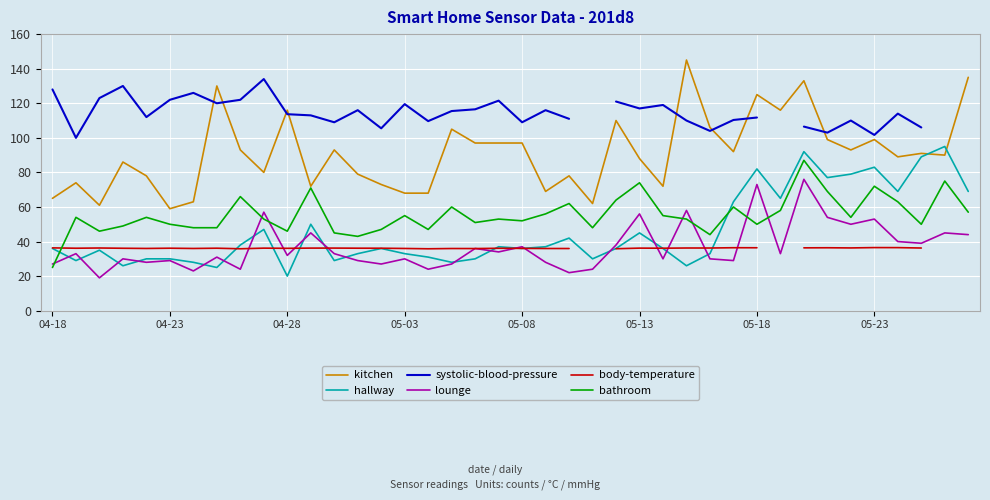

At how many categories does at least one series exceed 22?

40